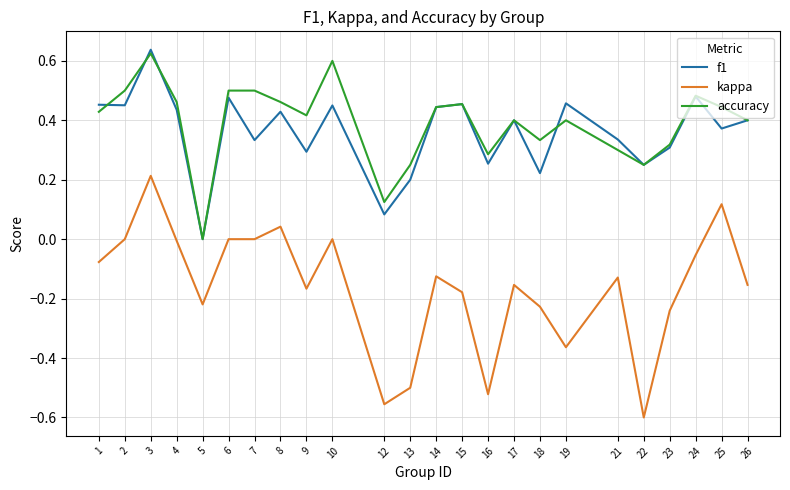

At 19, list the series in order from largest to smallest.

f1, accuracy, kappa